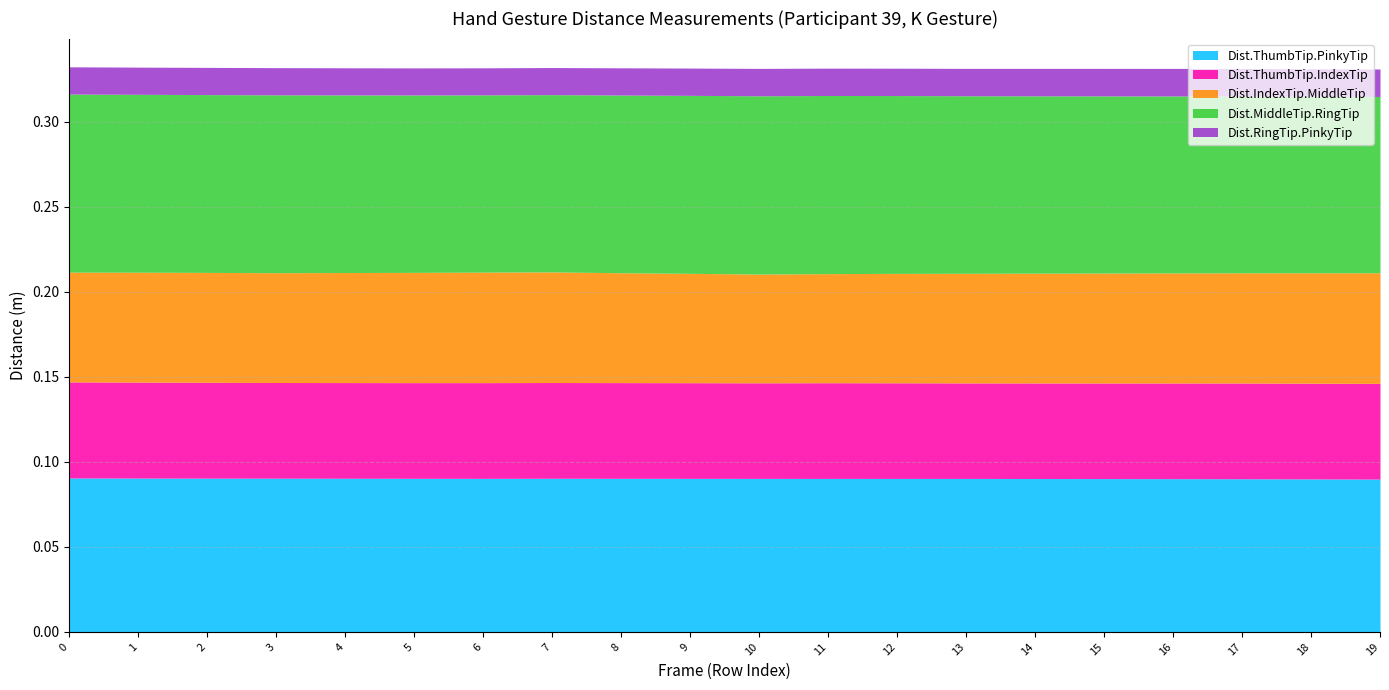

What are all the series names shown in the legend?

Dist.ThumbTip.PinkyTip, Dist.ThumbTip.IndexTip, Dist.IndexTip.MiddleTip, Dist.MiddleTip.RingTip, Dist.RingTip.PinkyTip